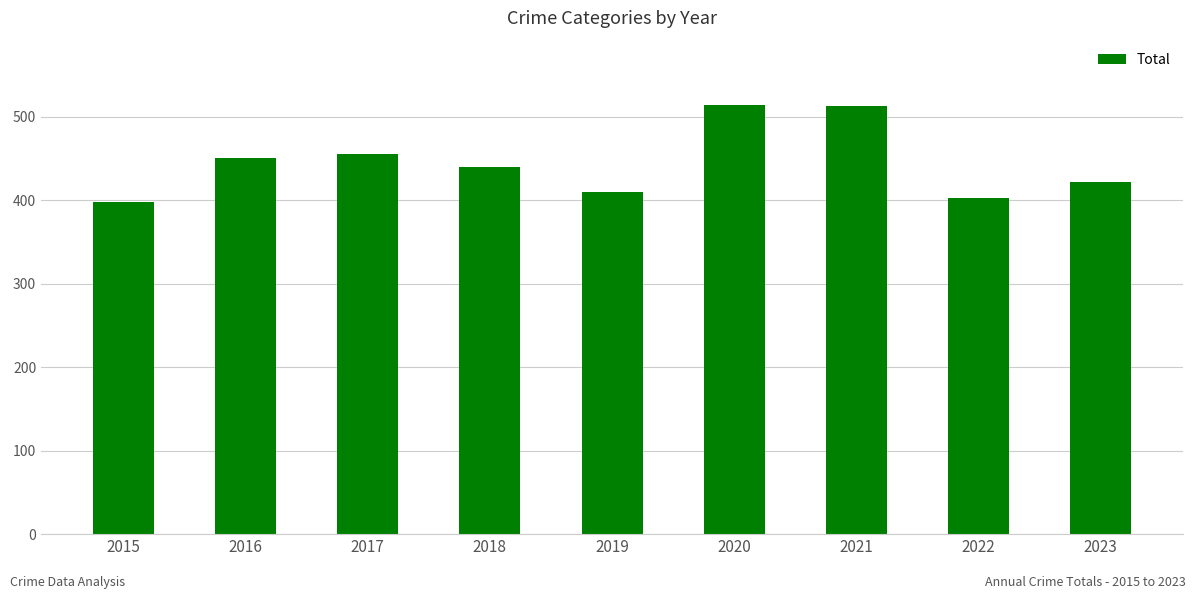

How many values are below 440?

4